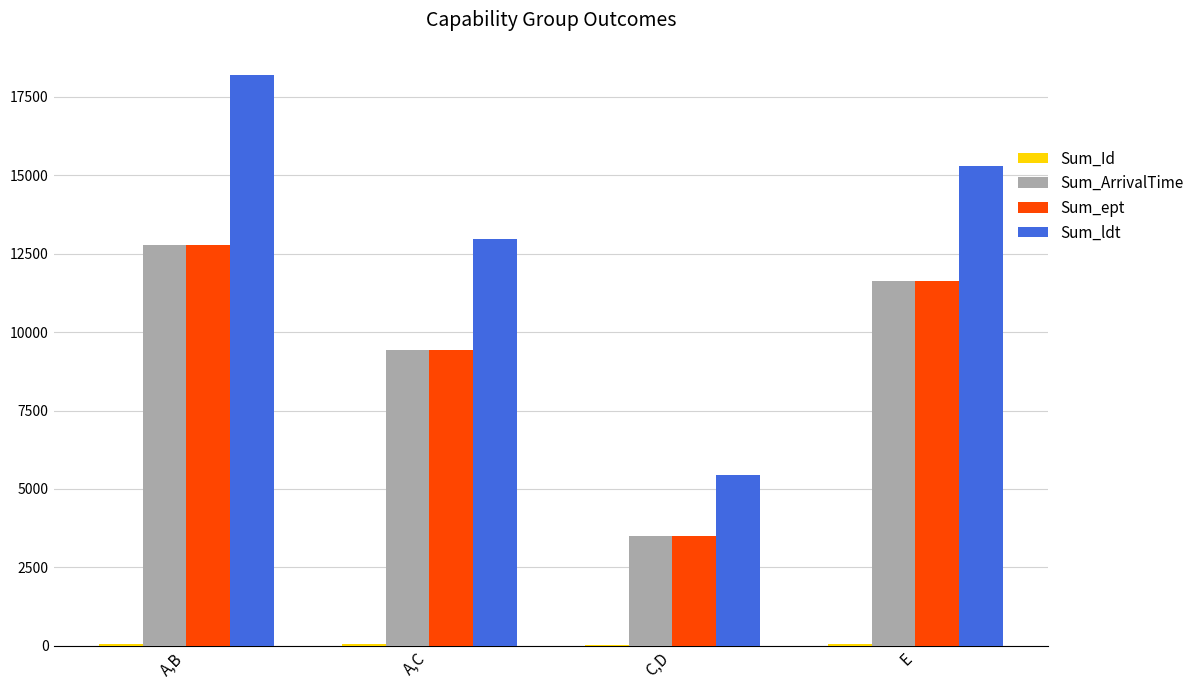

Is it true that Sum_ldt equals 22332 at A,C?

False